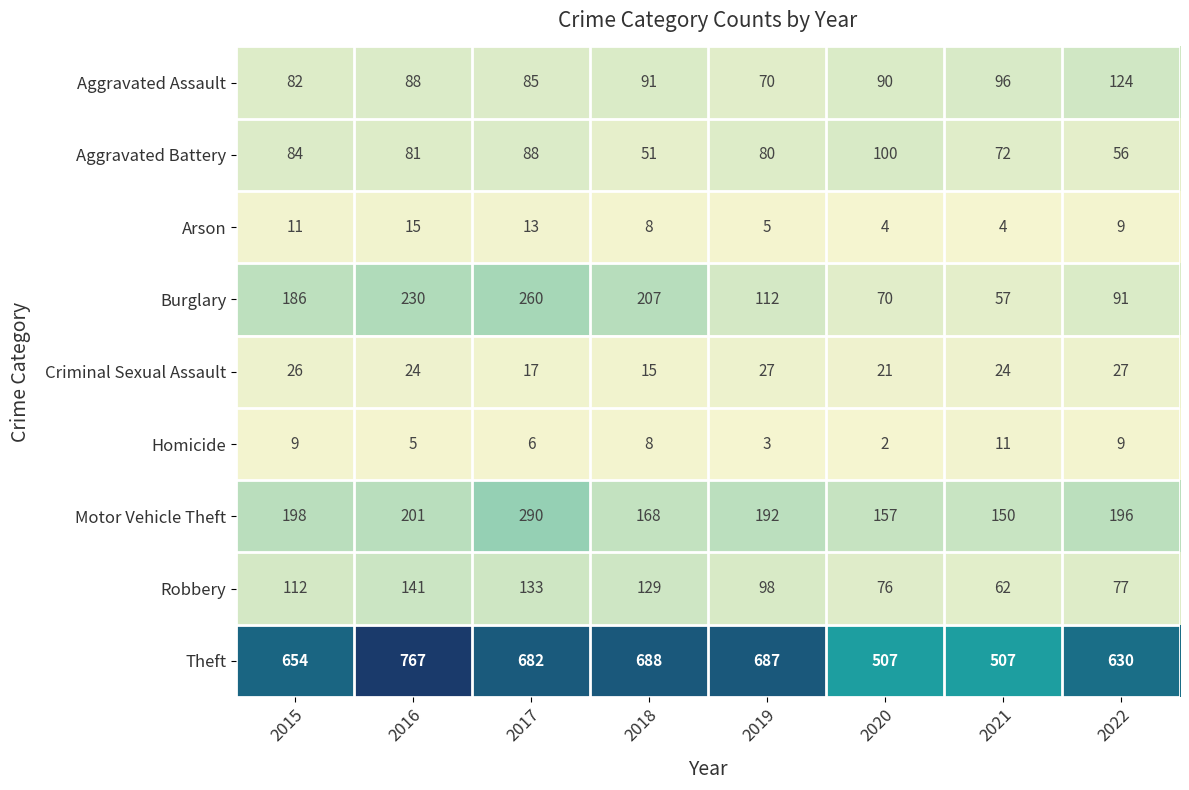

Which series has the largest range (max minus min)?

Theft